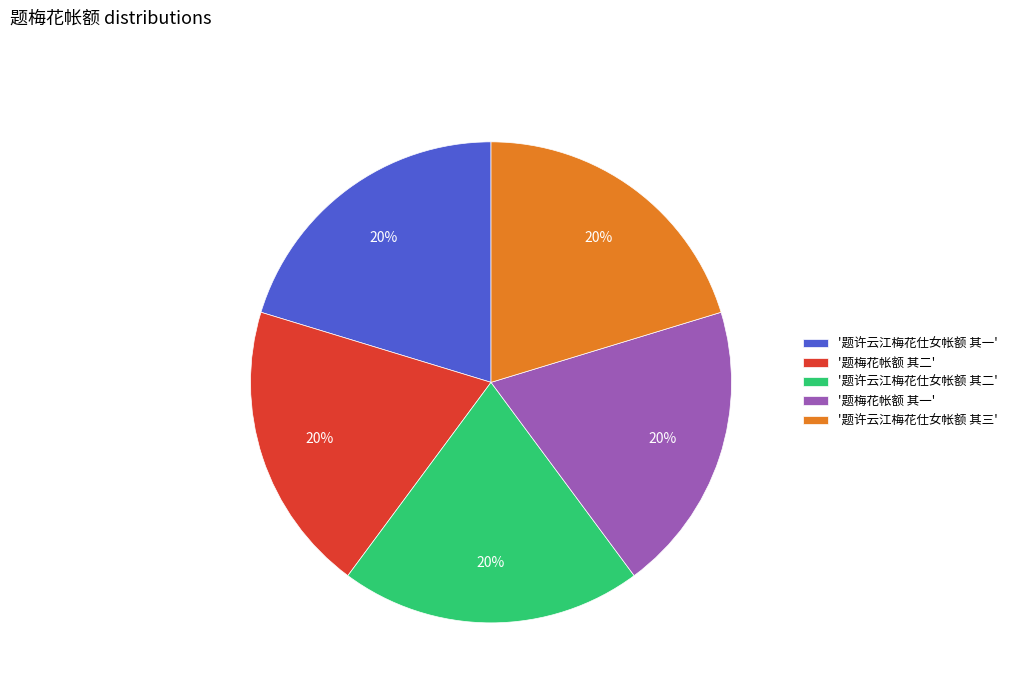

To the nearest percent, what percentage of the pie is '题梅花帐额 其二'?

20%